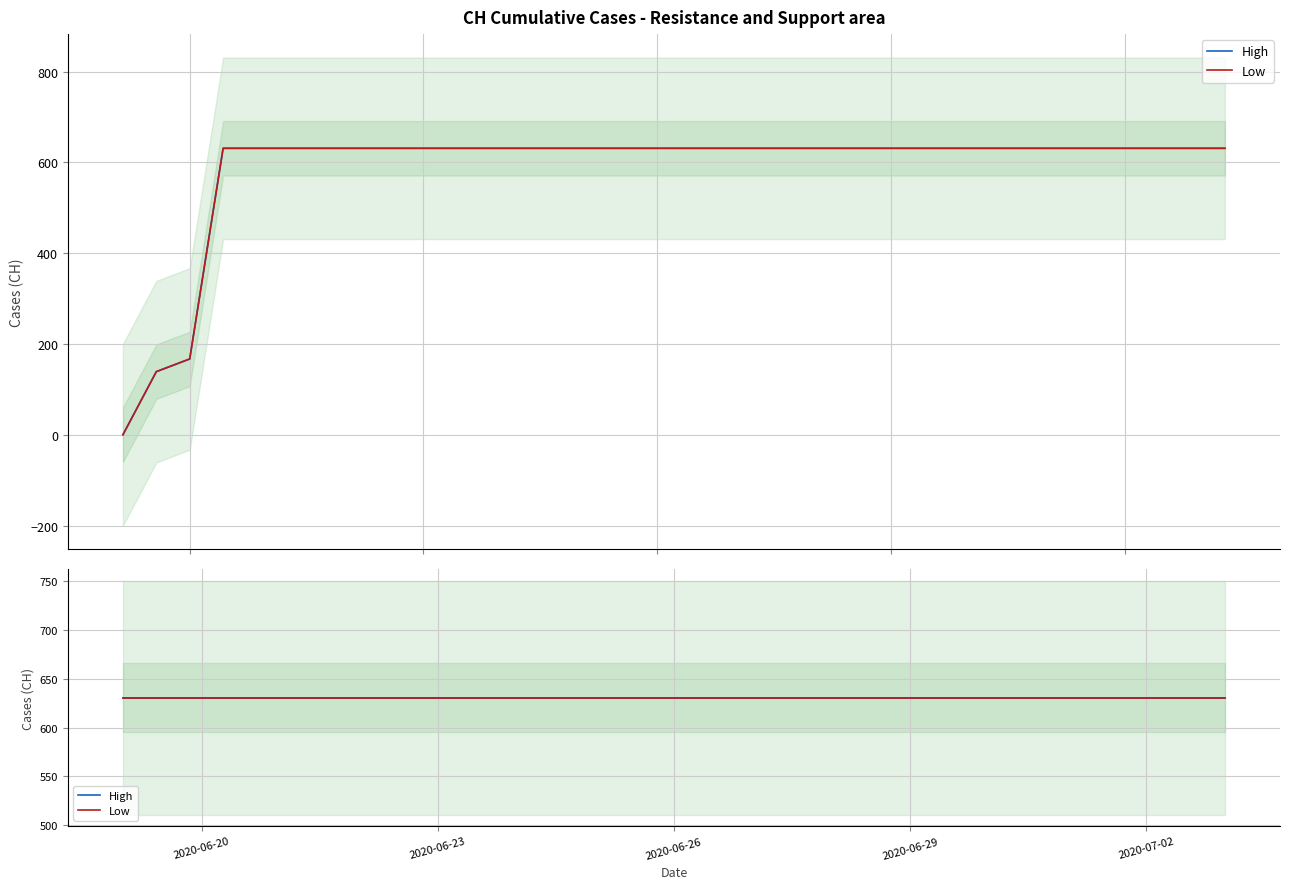

Does the chart have visible grid lines?

Yes